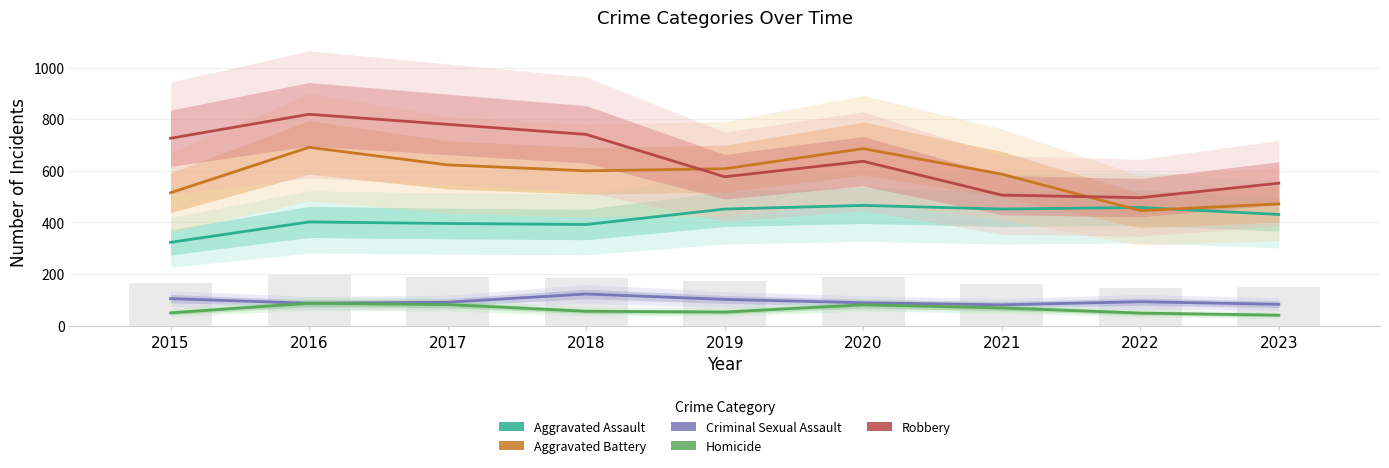

At 2016, list the series in order from largest to smallest.

Robbery, Aggravated Battery, Aggravated Assault, Criminal Sexual Assault, Homicide